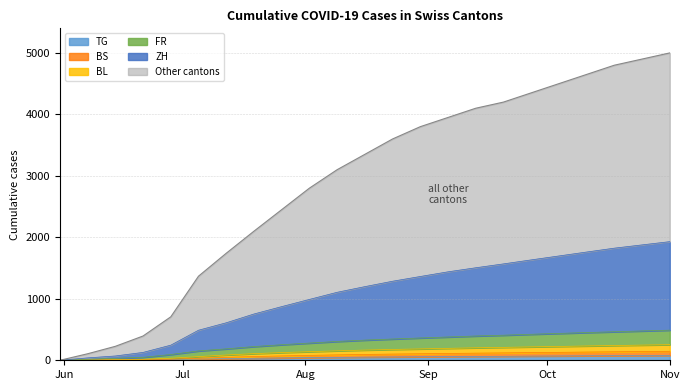

What are all the series names shown in the legend?

TG, BS, BL, FR, ZH, Other cantons